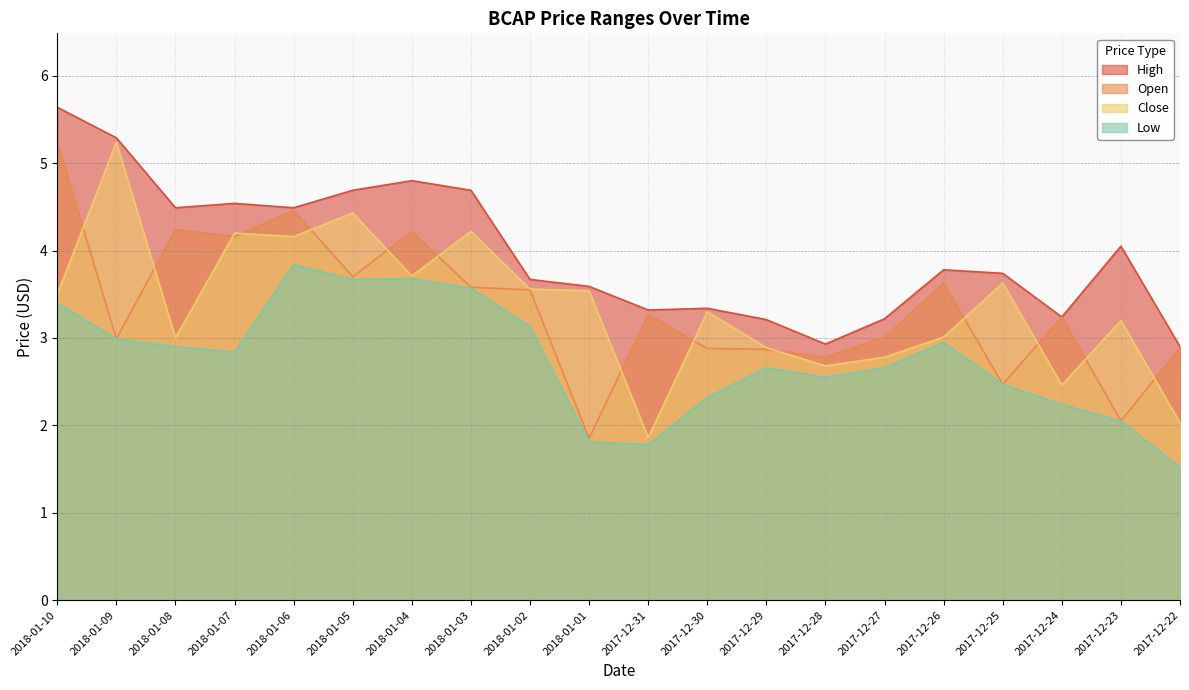

Which category has the lowest value in the Open series?

2018-01-01